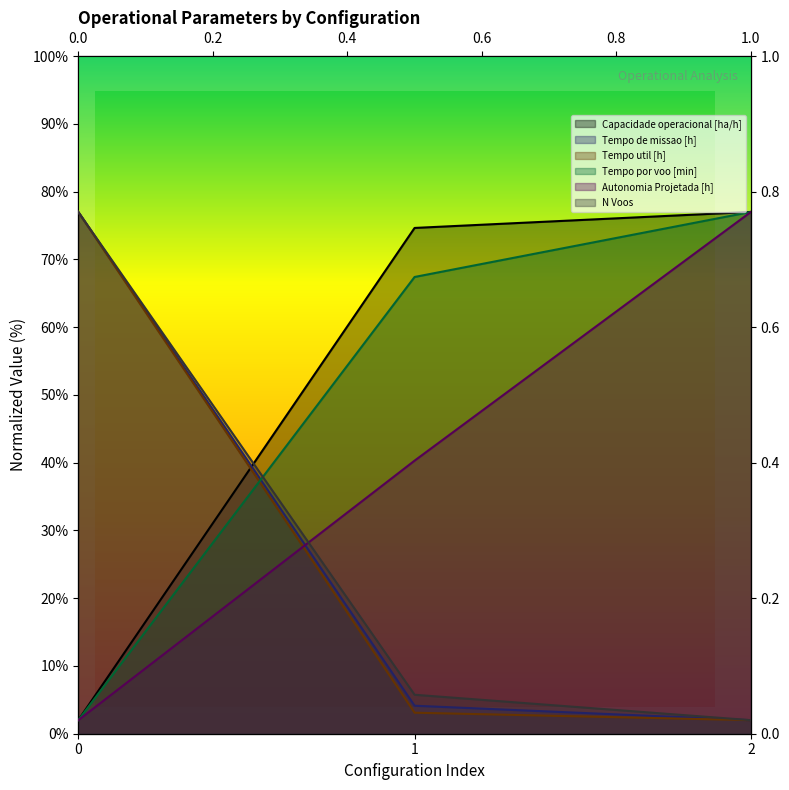

Does the chart have visible grid lines?

No